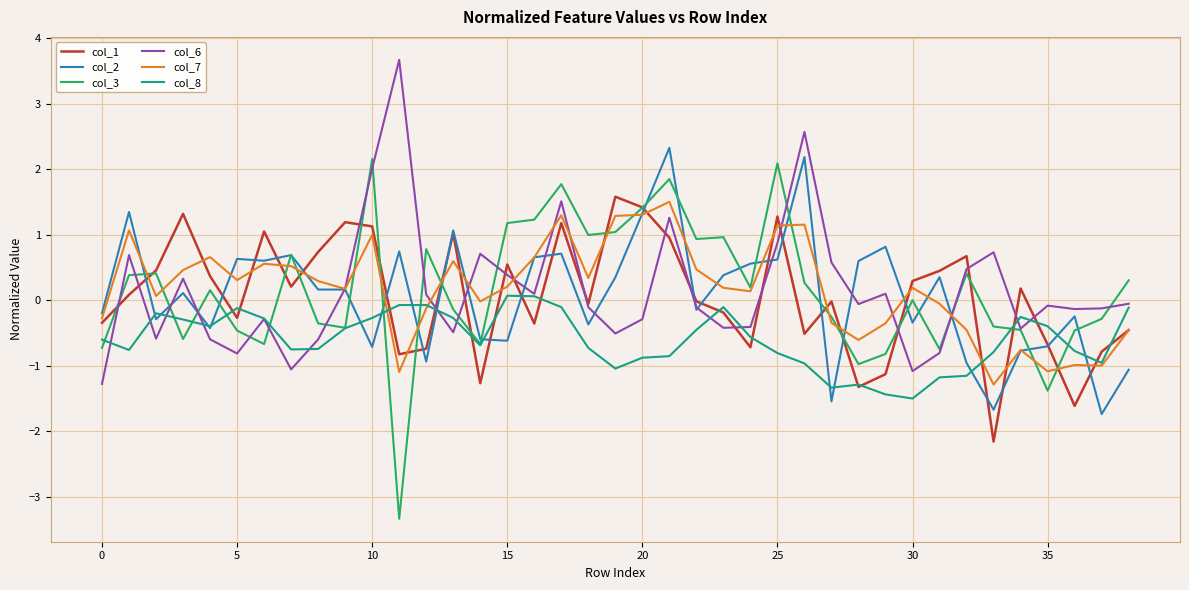

What is the minimum value shown in the chart?

-3.3